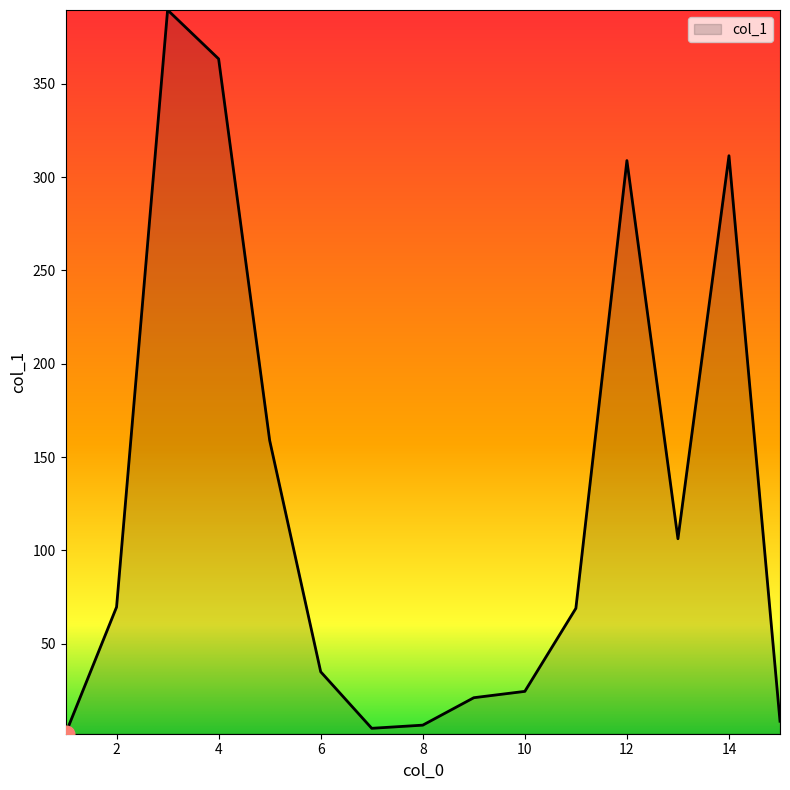

What is the difference between the maximum and minimum values?

387.9